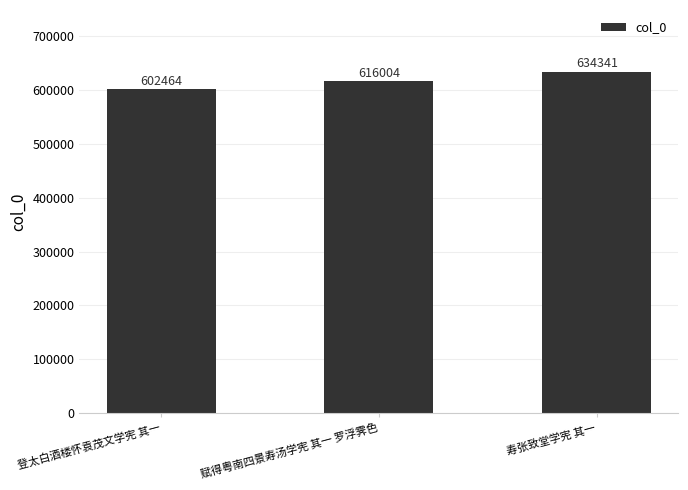

Rank the categories by value from highest to lowest.

寿张致堂学宪 其一, 赋得粤南四景寿汤学宪 其一 罗浮霁色, 登太白酒楼怀袁茂文学宪 其一